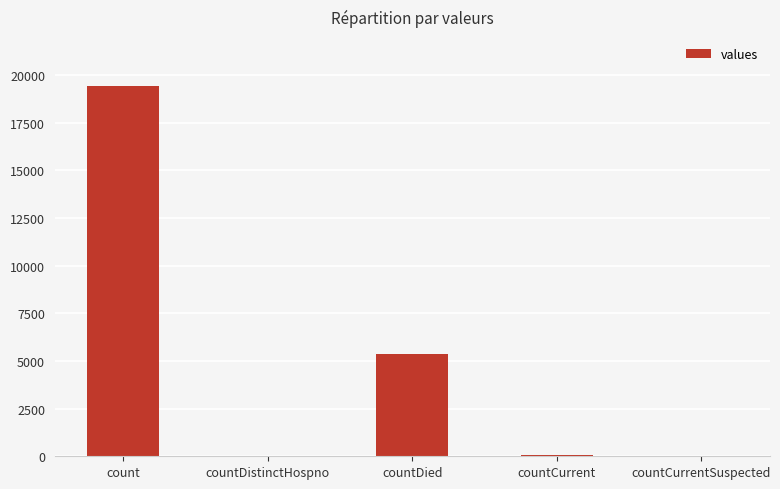

Which category has the highest value across all series?

count